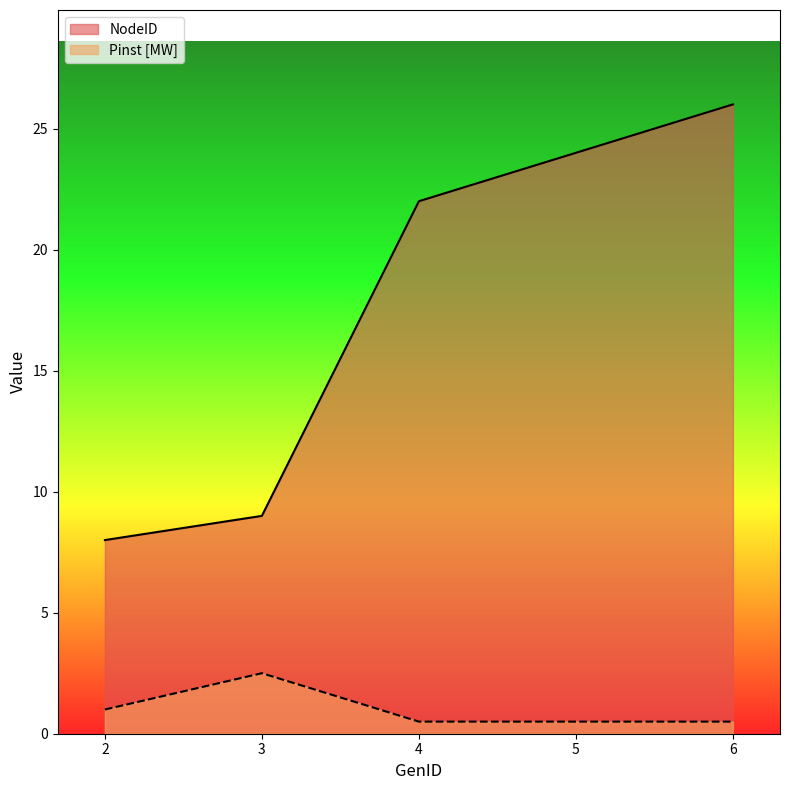

Reading left to right, extract all data points from this chart.

NodeID: 8.0	9.0	22.0	24.0	26.0
Pinst [MW]: 1.0	2.5	0.5	0.5	0.5